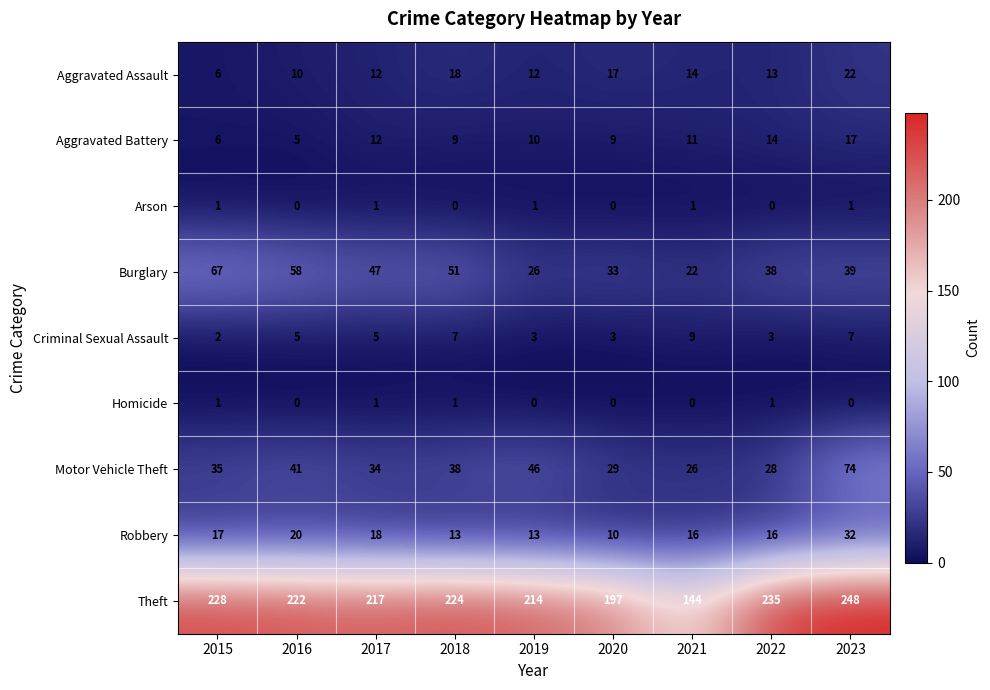

Which series has the largest range (max minus min)?

Theft